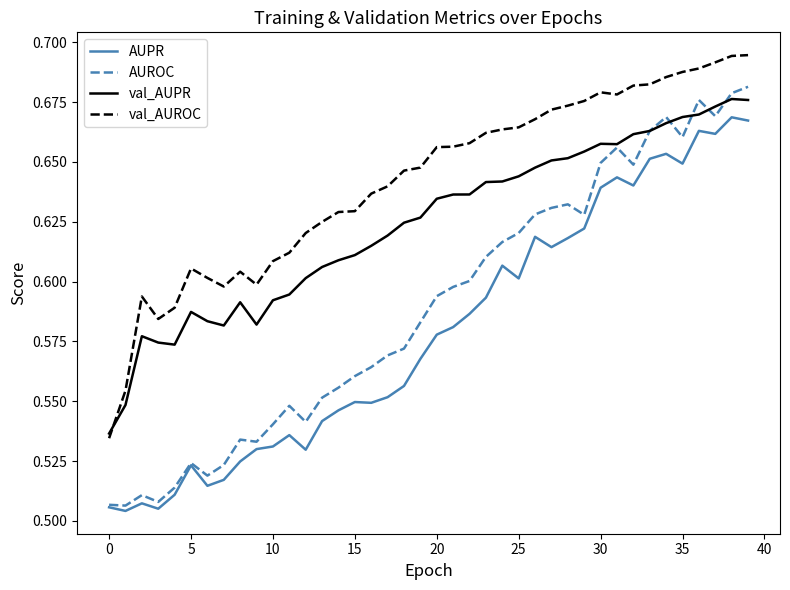

Which series has the largest range (max minus min)?

AUROC